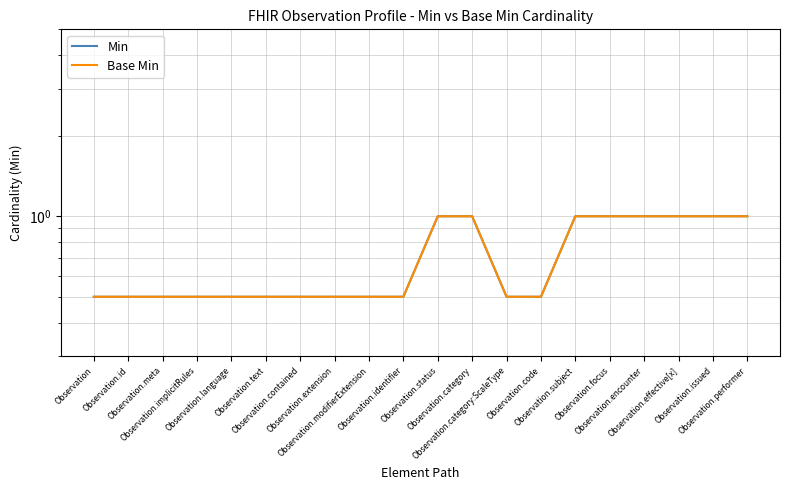

True or false: Base Min and Min intersect in this chart.

False